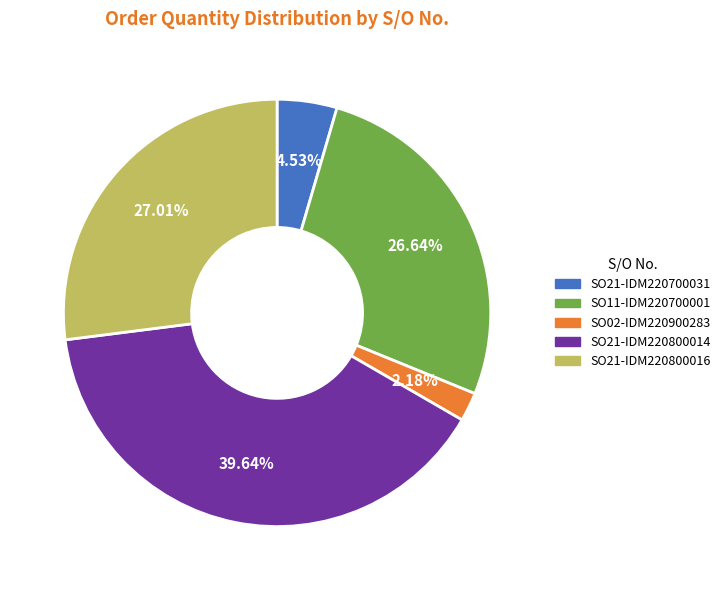

What is the smallest slice in the pie chart?

SO02-IDM220900283